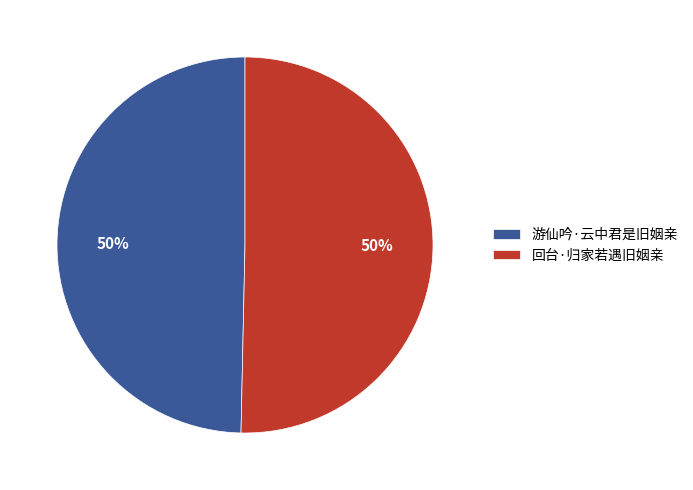

How many segments does this pie chart have?

2